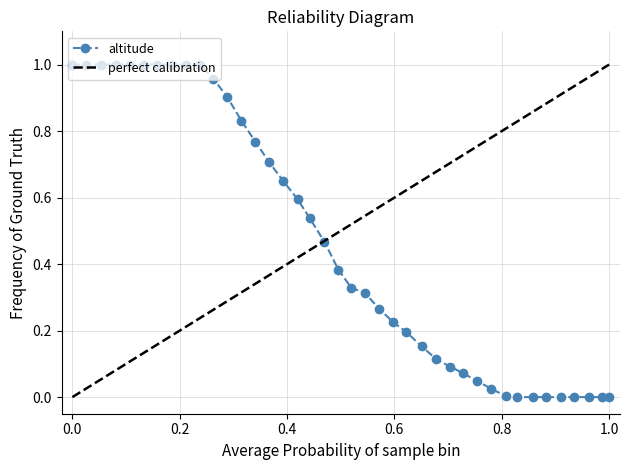

What is the average value?

0.5